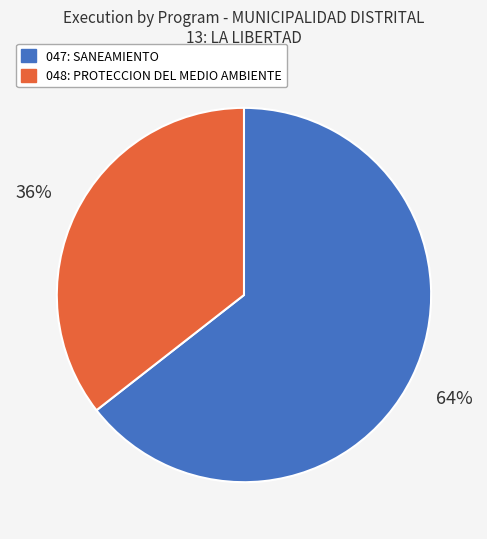

To the nearest percent, what is the average slice percentage?

50%